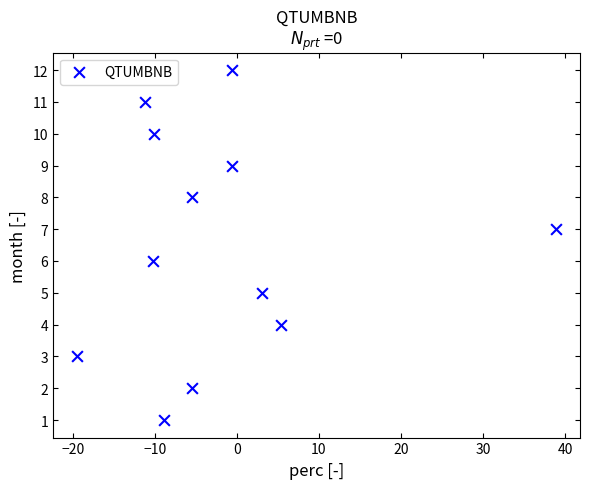

What is the range of Y values (max minus min)?

11